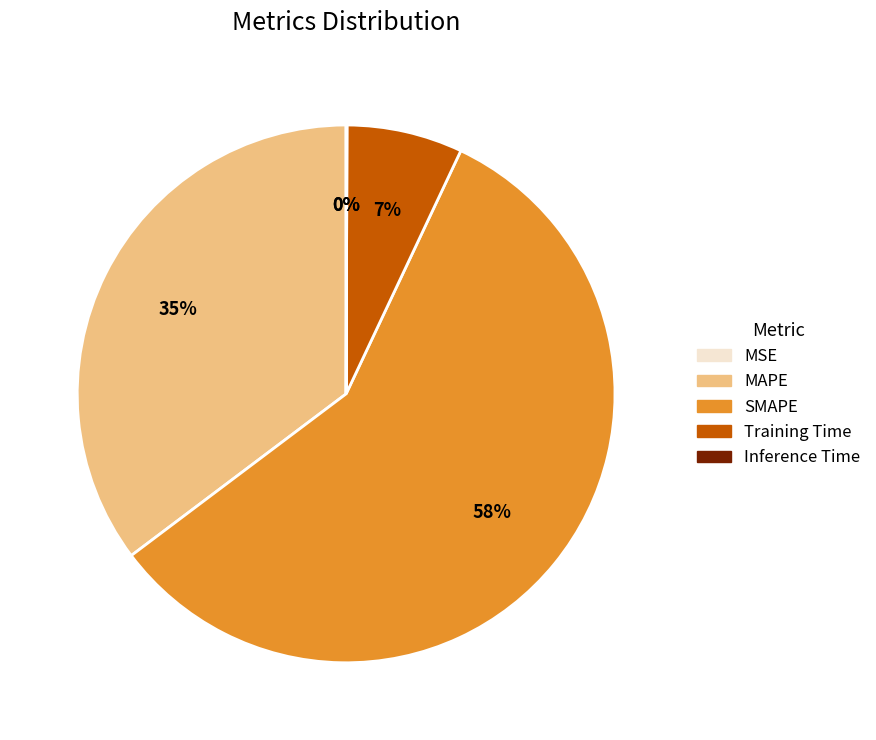

Which slice is the largest?

SMAPE